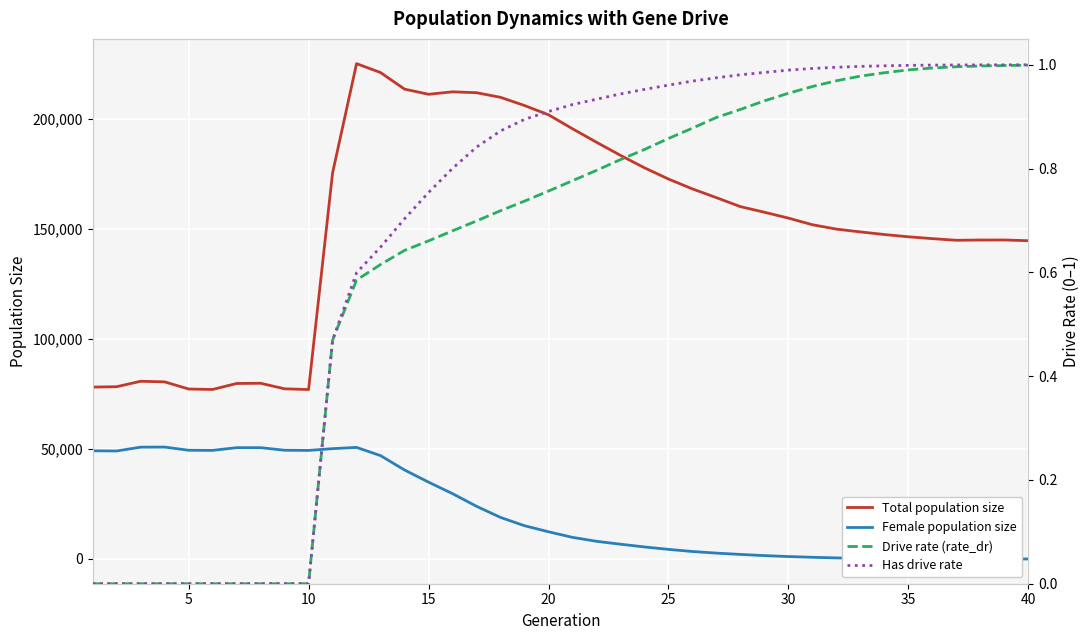

True or false: Total population size and Female population size cross at least once.

False